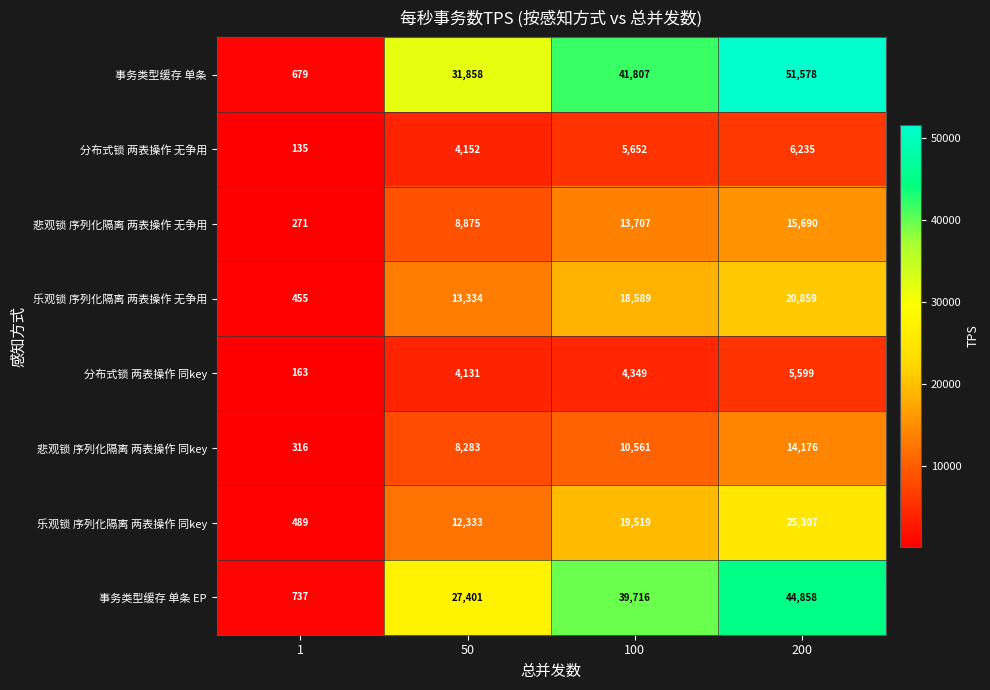

What is the total value across all series at 200?

184302